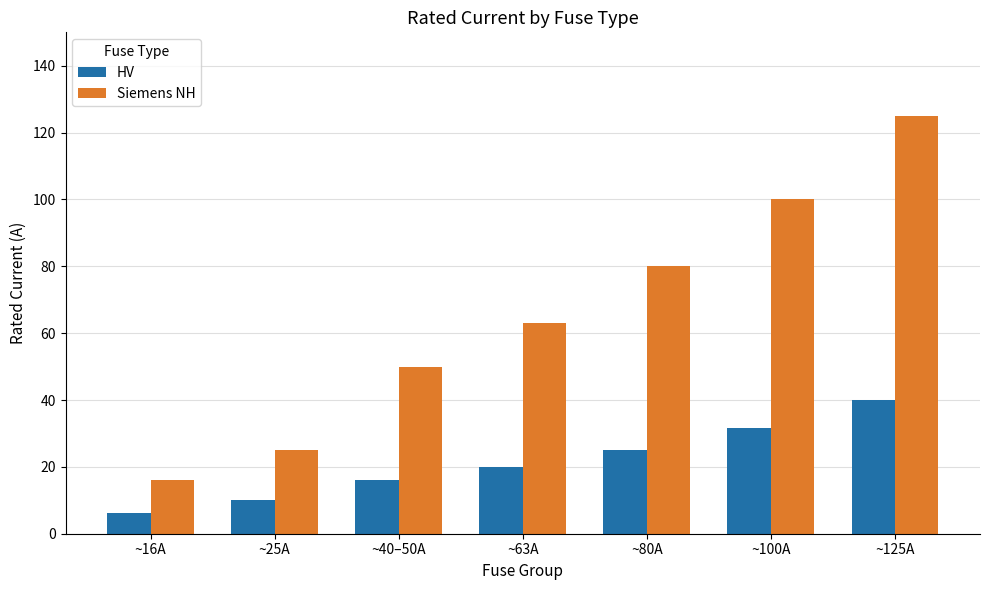

At which label is Siemens NH closest to 70?

~63A